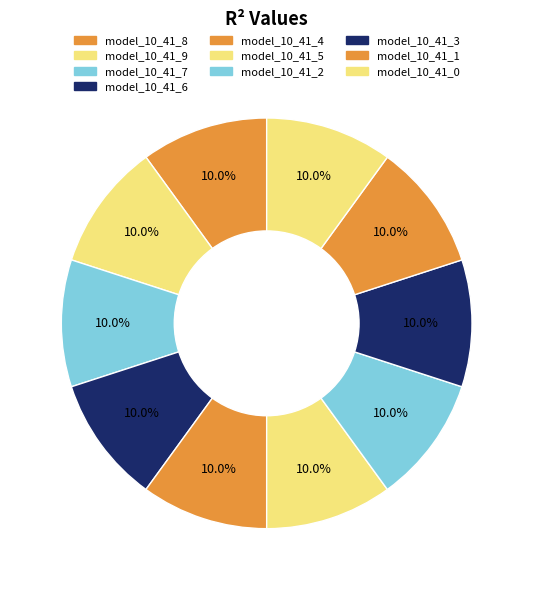

Does any single category account for the majority?

No